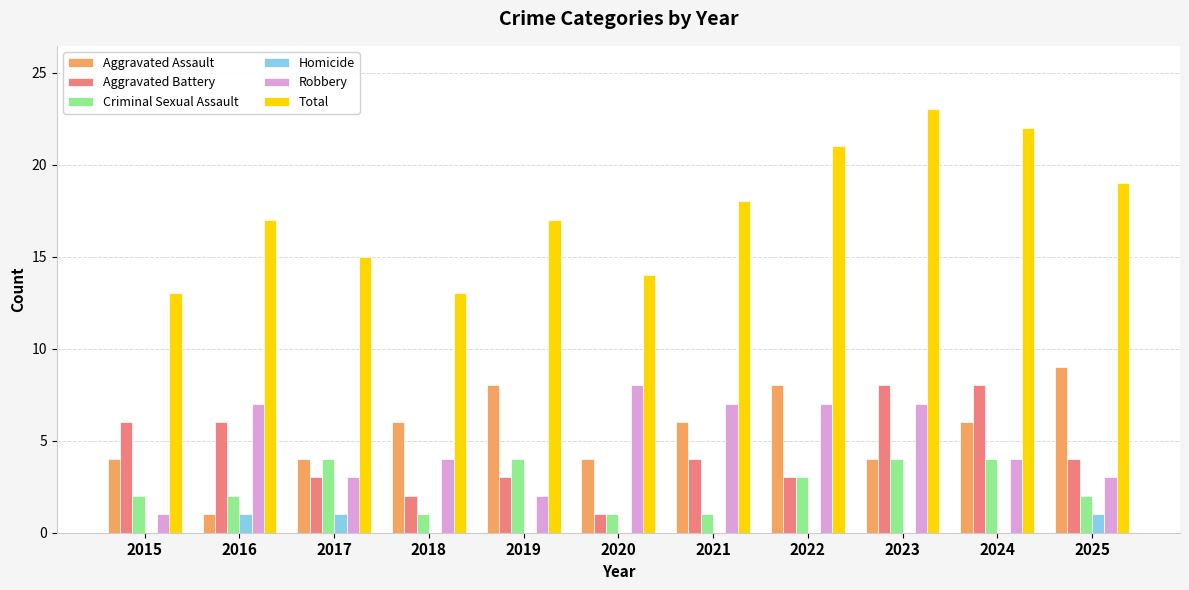

Which series changed the most between 2018 and 2019?

Total